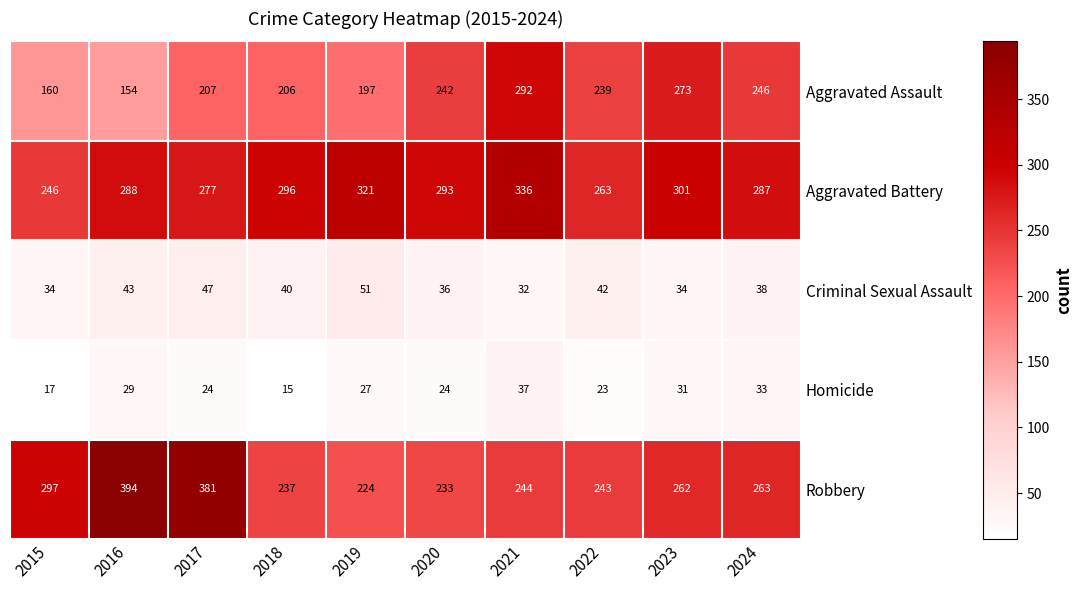

Is the value of Criminal Sexual Assault at 2019 greater than the value of Aggravated Assault at 2018?

No